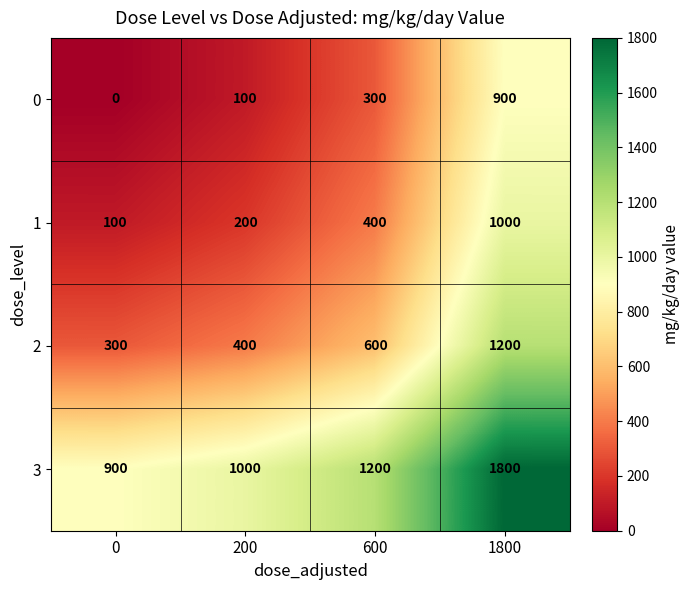

At which category is the sum across all series the highest?

1800